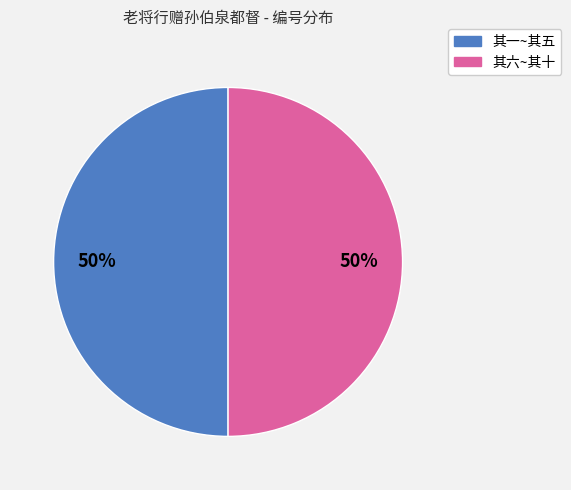

Combined, do 其六~其十 and 其一~其五 account for over 50%?

Yes